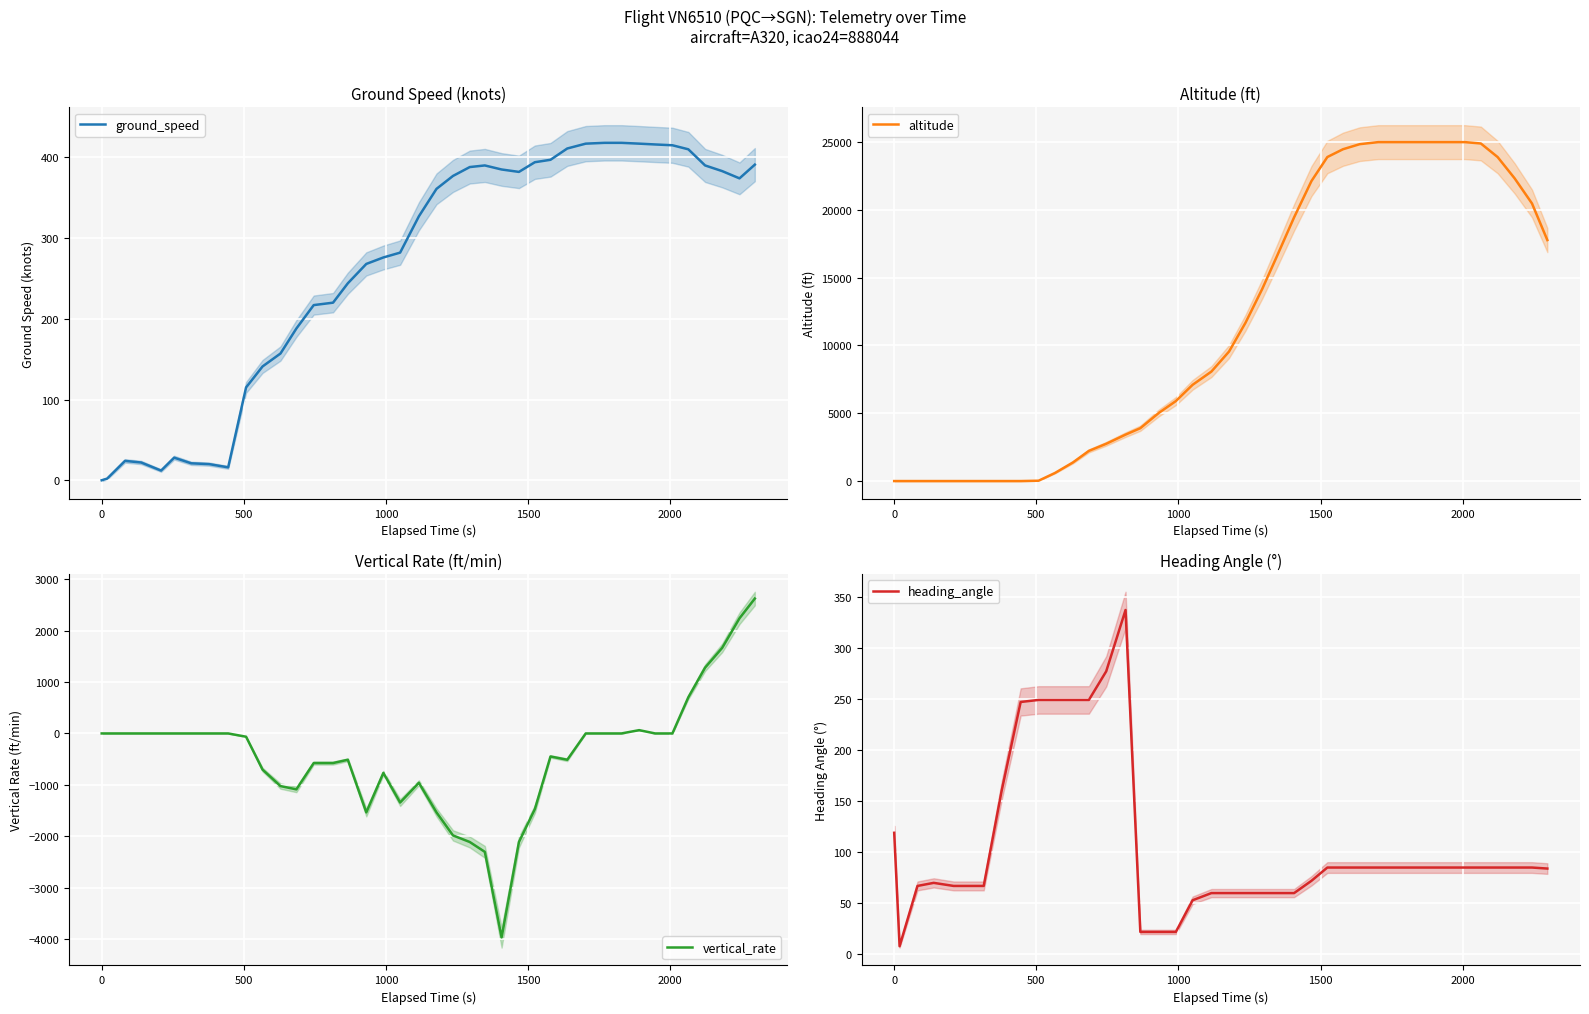

What are all the series names shown in the legend?

ground_speed, altitude, vertical_rate, heading_angle